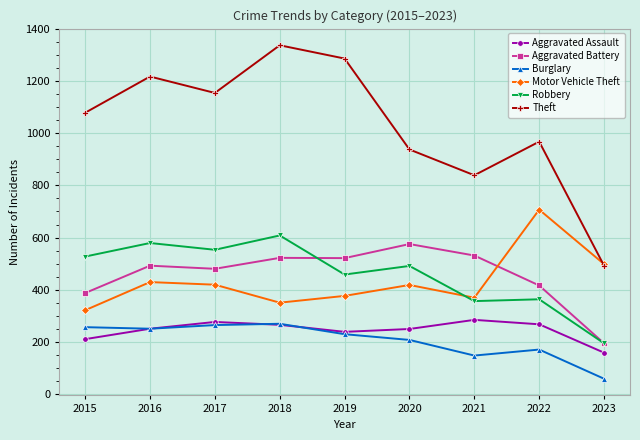

True or false: Burglary and Aggravated Battery intersect in this chart.

False